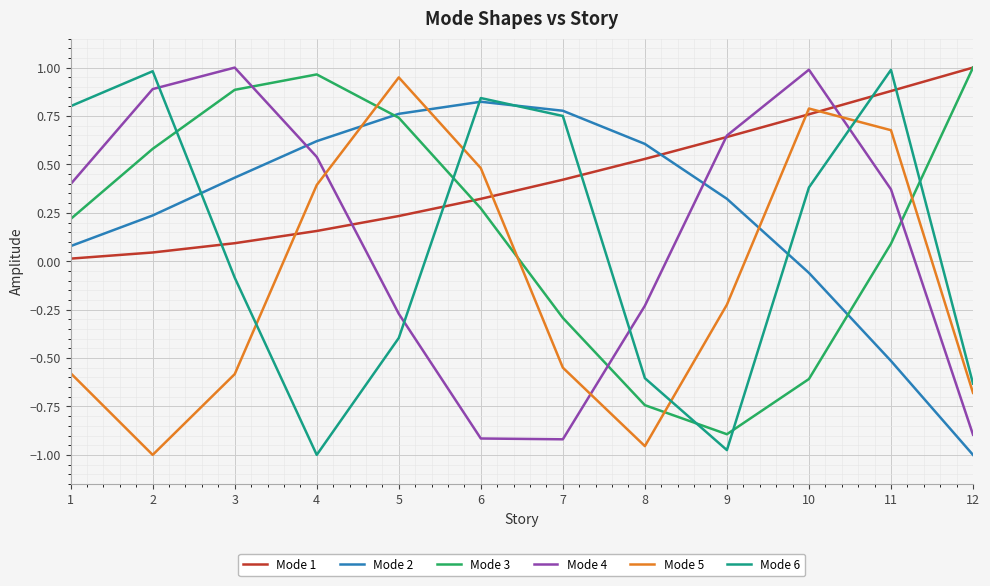

Which series ends up on top after the final intersection of Mode 6 and Mode 5?

Mode 6